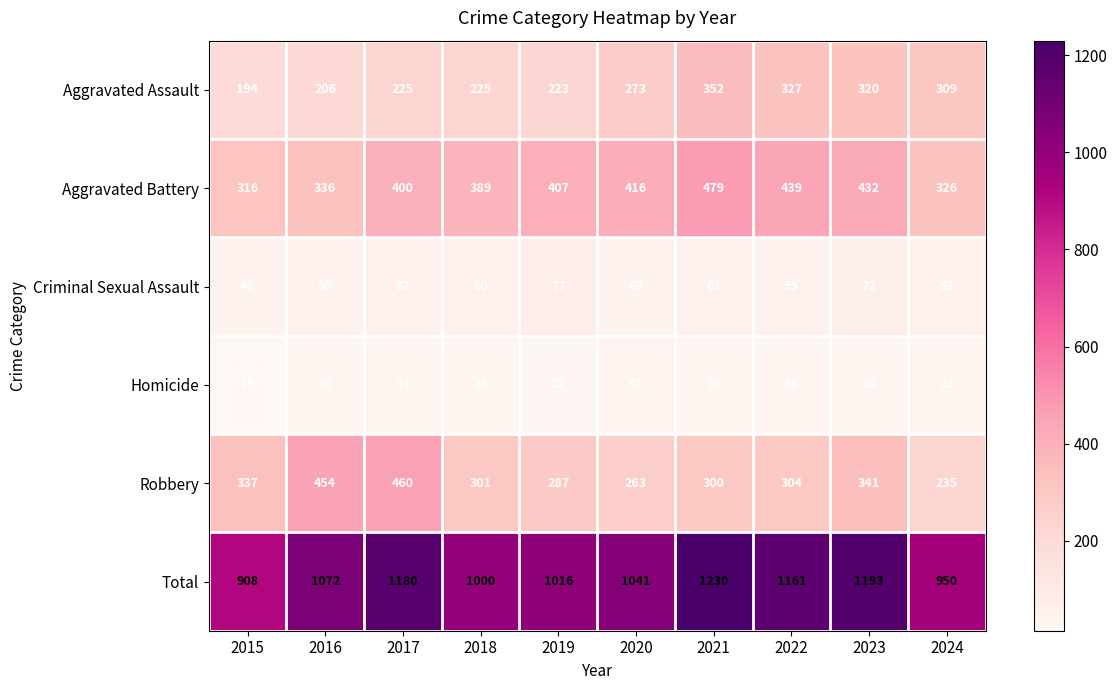

At 2022, list the series in order from smallest to largest.

Homicide, Criminal Sexual Assault, Robbery, Aggravated Assault, Aggravated Battery, Total